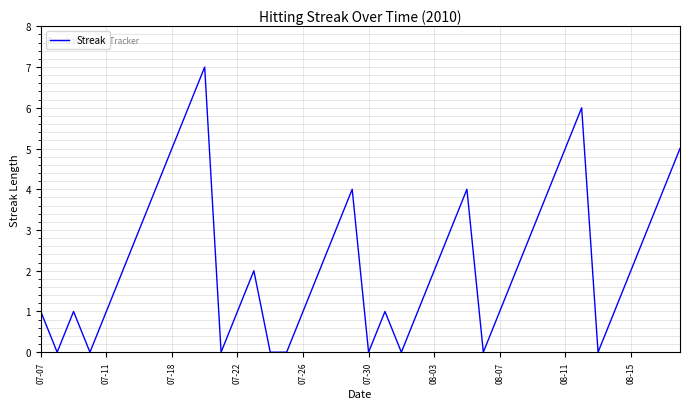

What is the difference between the maximum and minimum values?

7